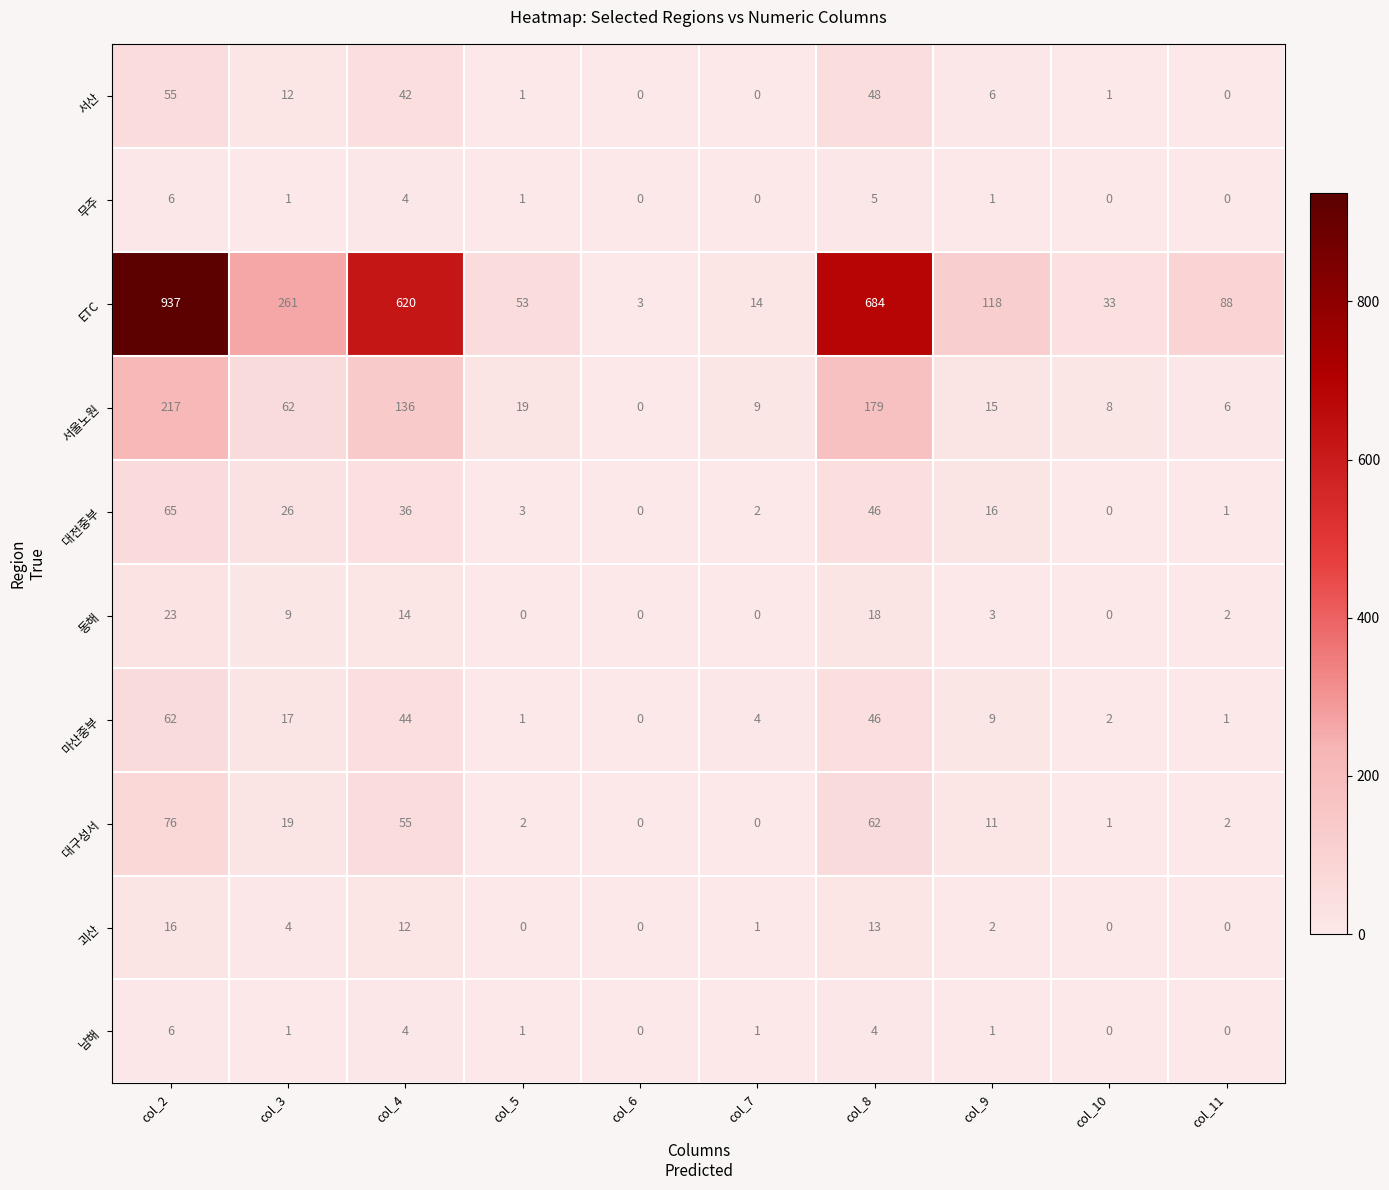

At which label does 괴산 first exceed 2?

col_2